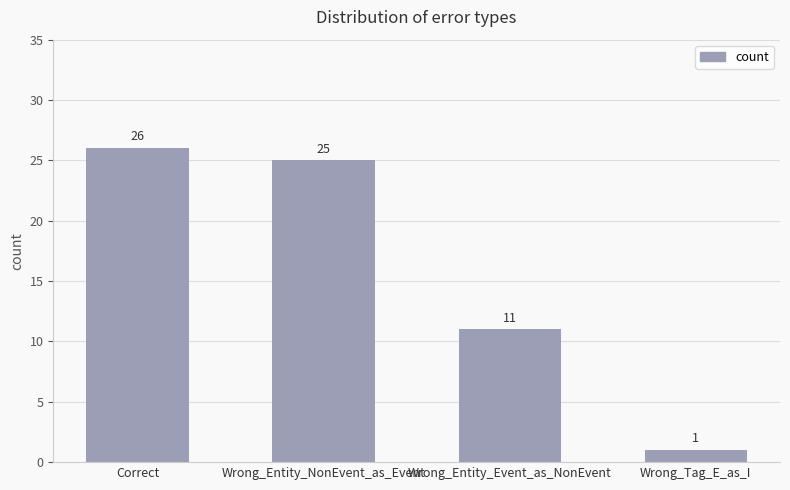

True or false: the data shows 9 at Correct.

False